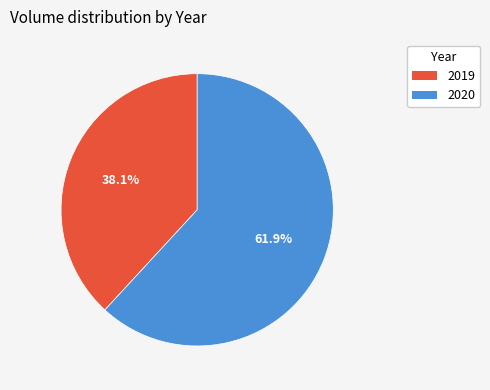

What is the total percentage of 2019 and 2020?

100.0%